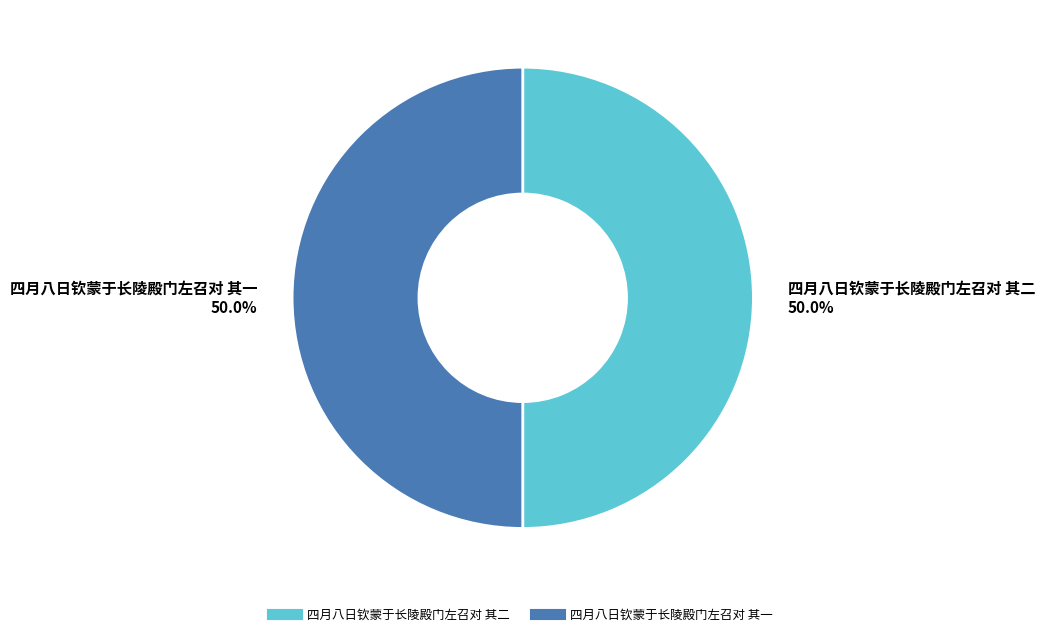

What percentage is NOT represented by 四月八日钦蒙于长陵殿门左召对 其一?

50.0%